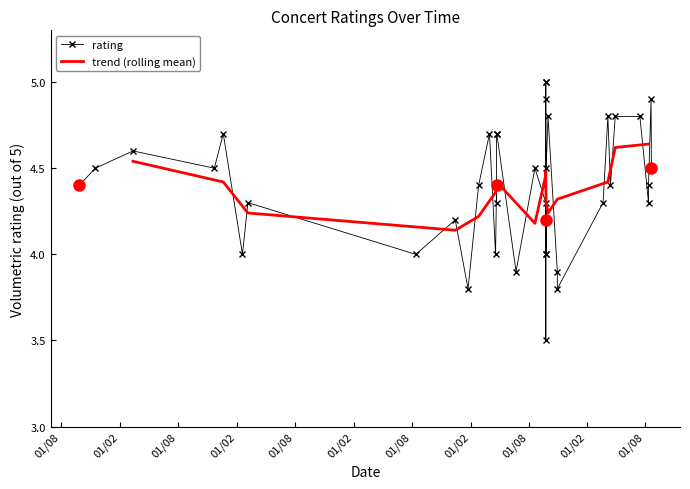

The value at 2022-04-01 is 2.8. True or false?

False